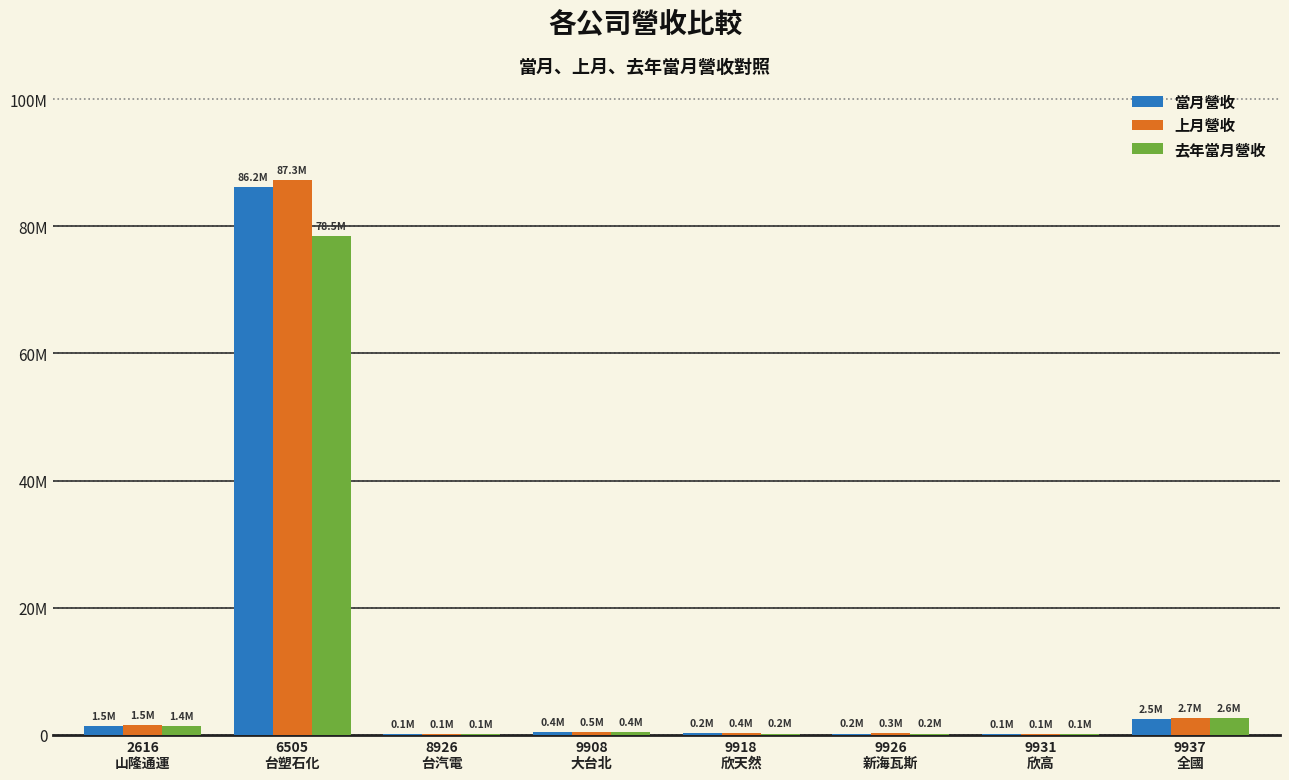

At how many categories does at least one series exceed 24975264?

1